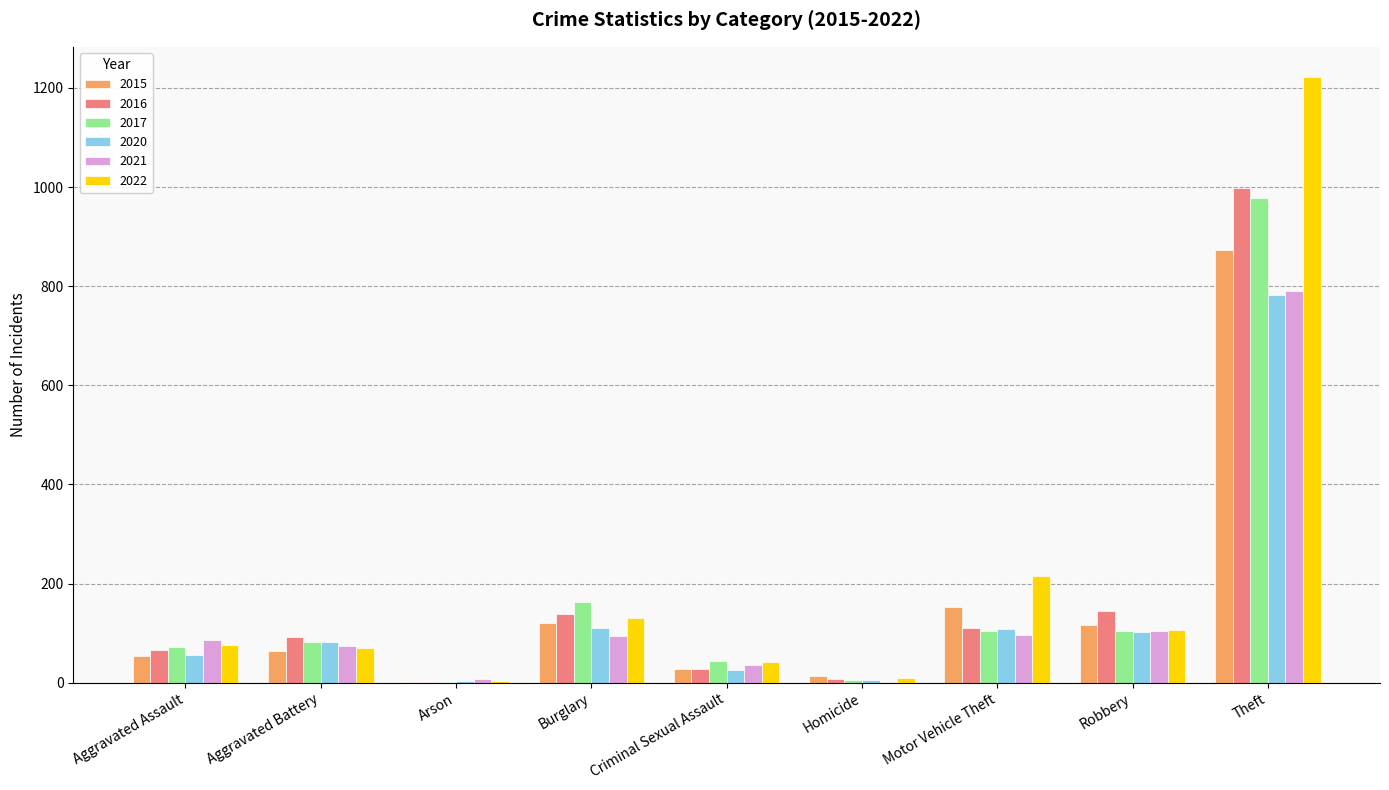

Where is 2016 nearest to the value 500?

Robbery